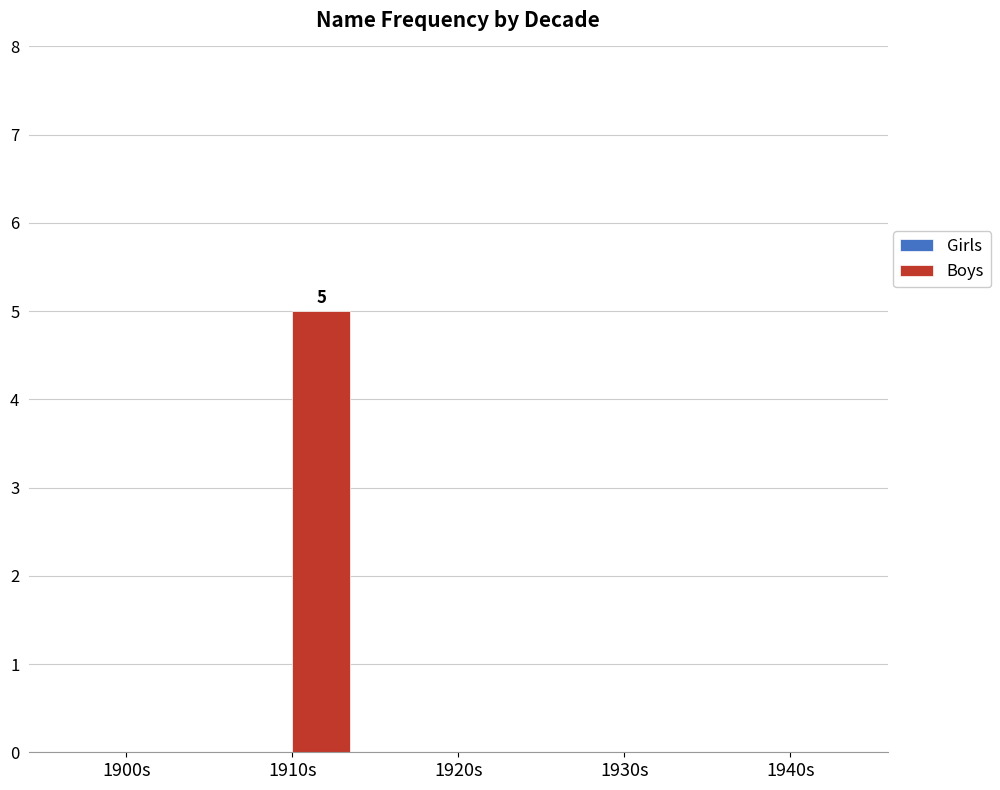

True or false: the data shows 0 at 1930s.

True